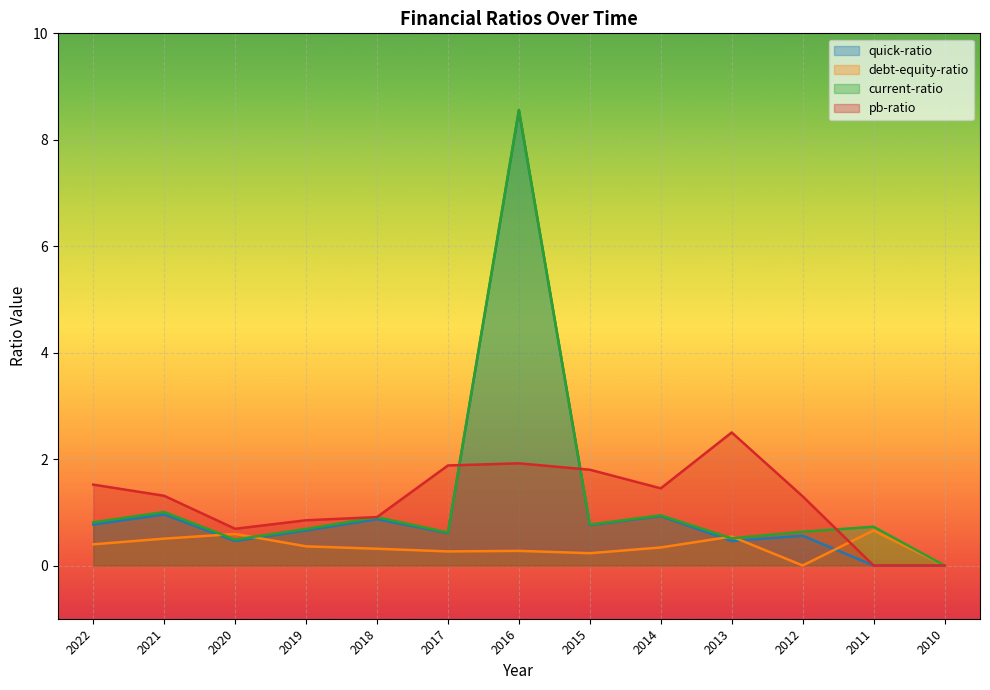

What is the sum of all quick-ratio values?

15.6